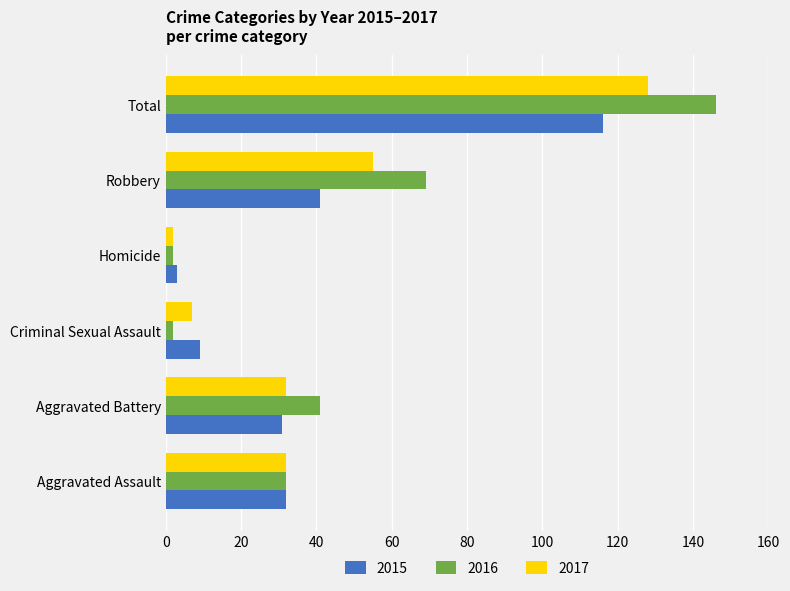

What is the greatest value displayed?

146